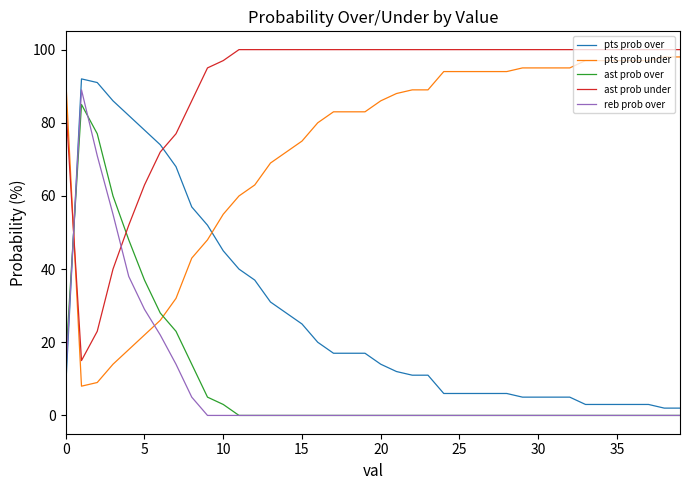

Which series has the largest total across all categories?

ast prob under